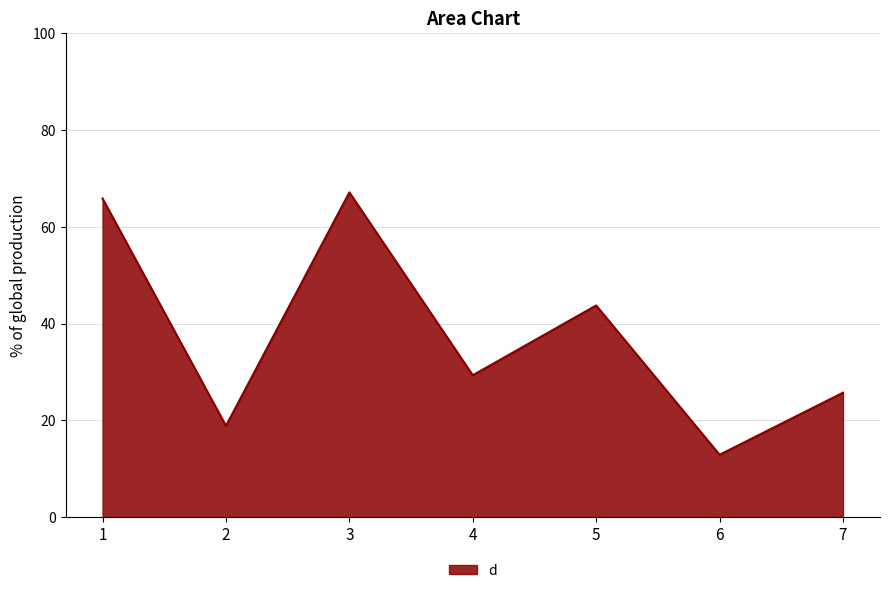

Between 6 and 3, which is larger?

3